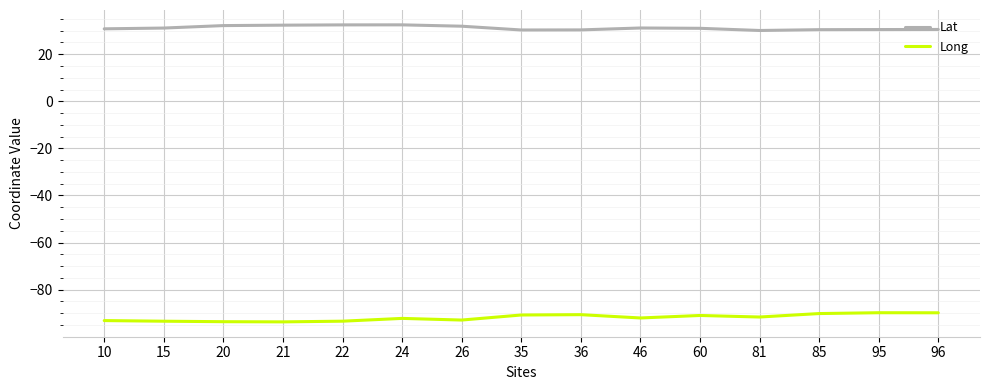

What is the total value across all series at 46?

-60.9